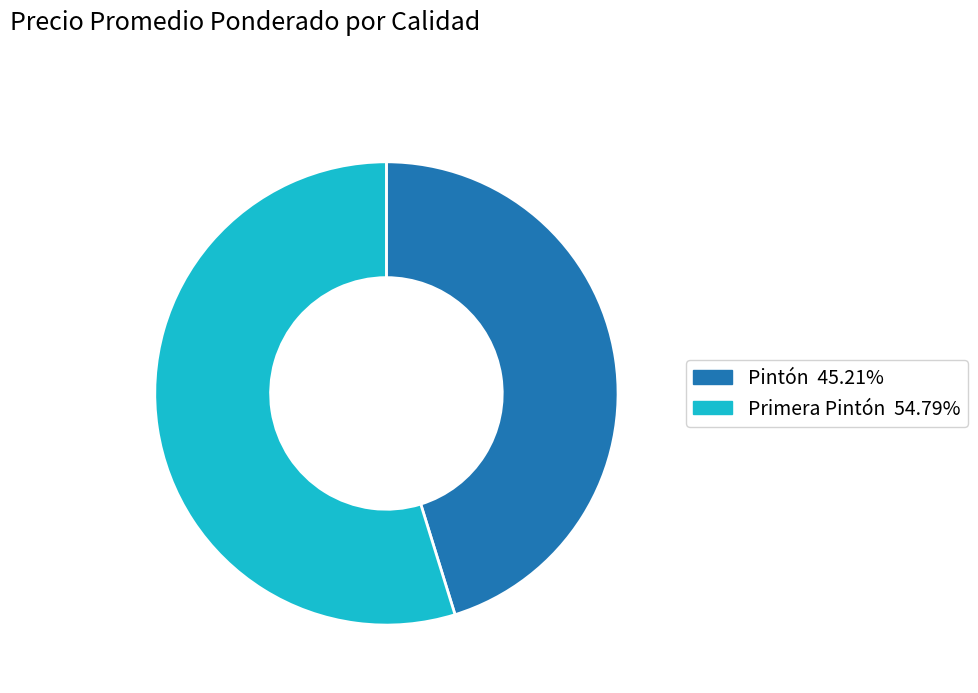

Does any single category account for the majority?

Yes